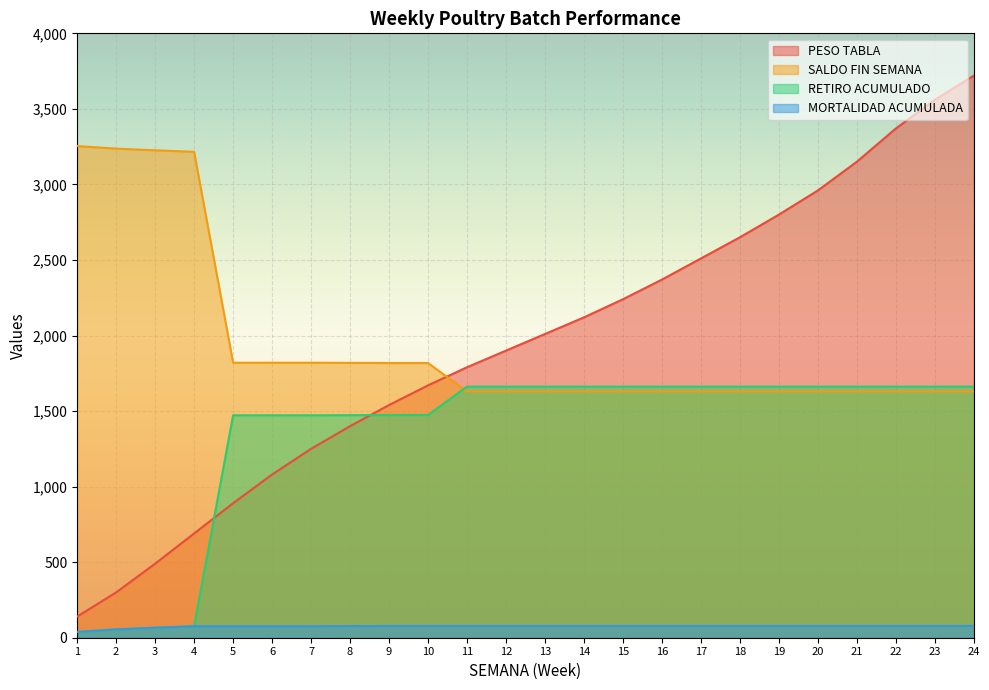

True or false: MORTALIDAD ACUMULADA and SALDO FIN SEMANA intersect in this chart.

False